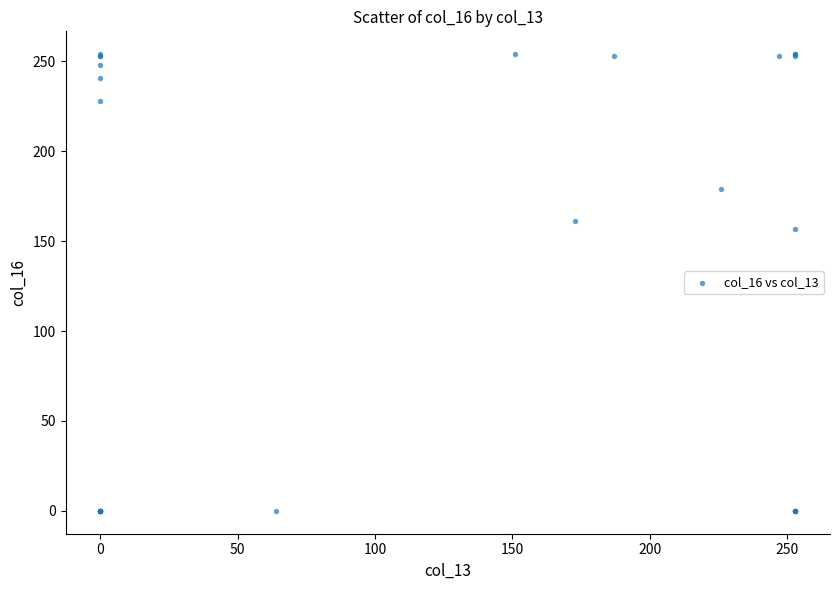

What Y value in the scatter plot is closest to 127?

157